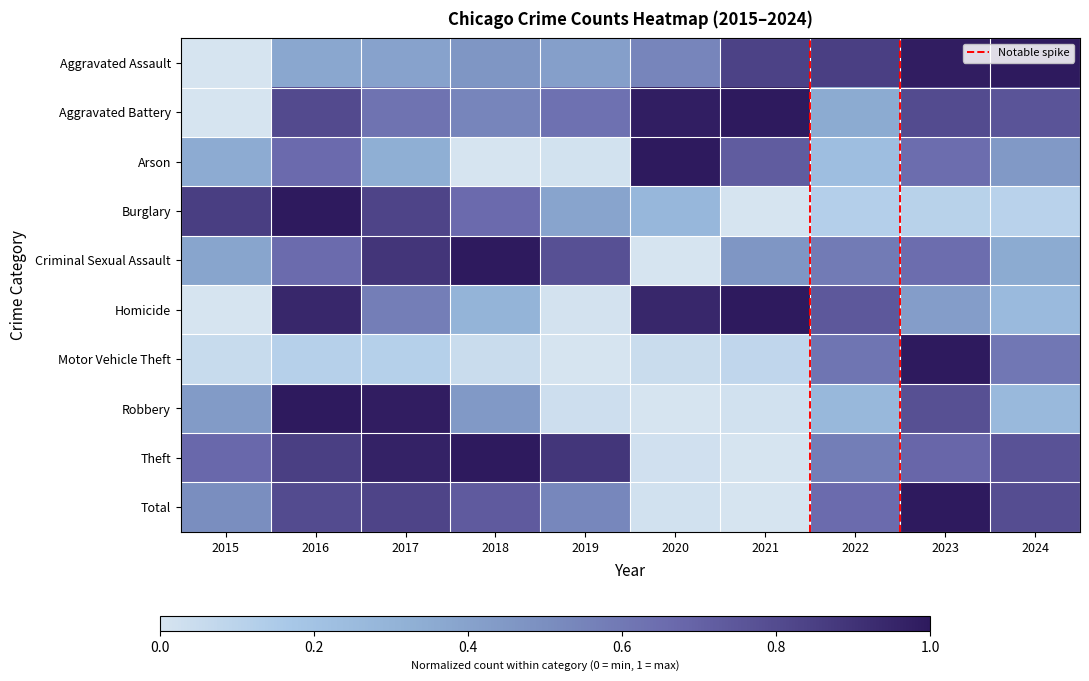

Which series has the widest spread of values?

Total